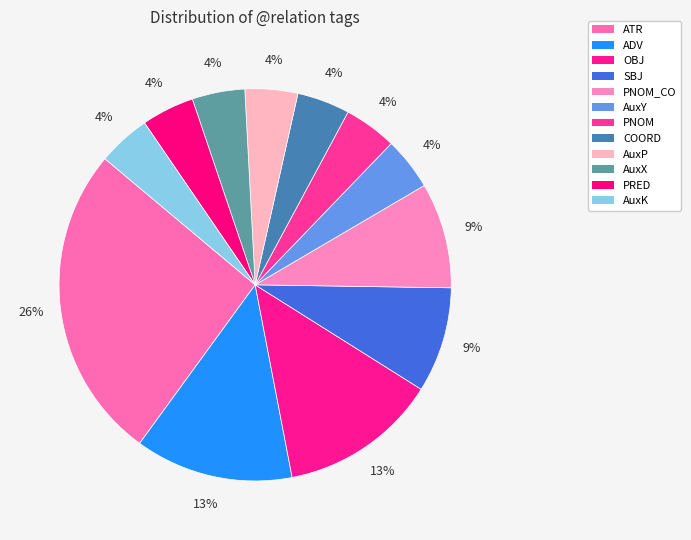

Rank the categories by value from highest to lowest.

ATR, ADV, OBJ, SBJ, PNOM_CO, AuxY, PNOM, COORD, AuxP, AuxX, PRED, AuxK